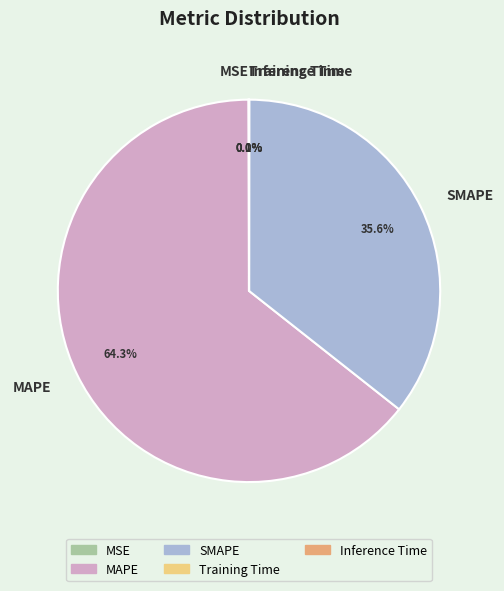

Which has a higher value, SMAPE or MAPE?

MAPE